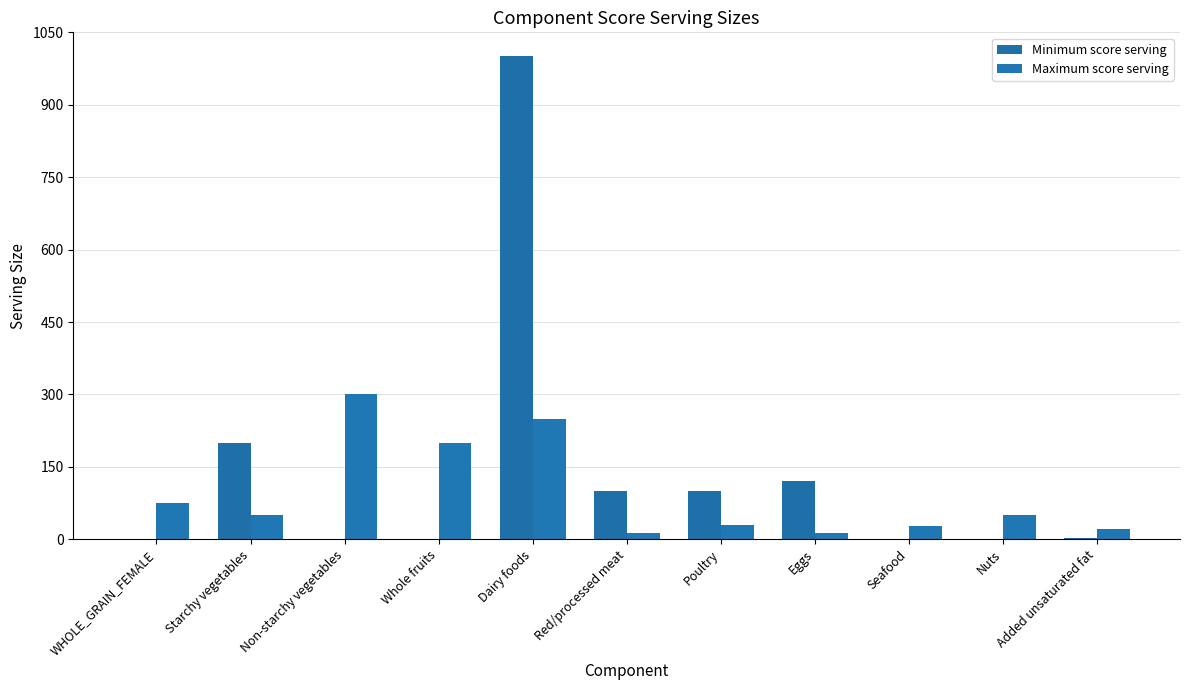

Rank the series by their maximum value, from lowest to highest.

Maximum score serving, Minimum score serving